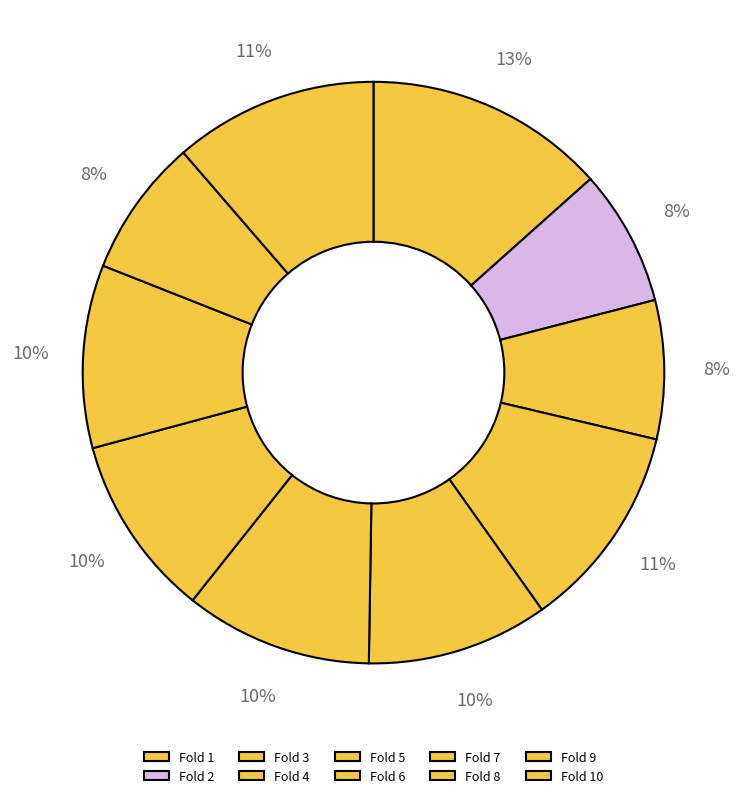

Count the number of slices in the pie.

10